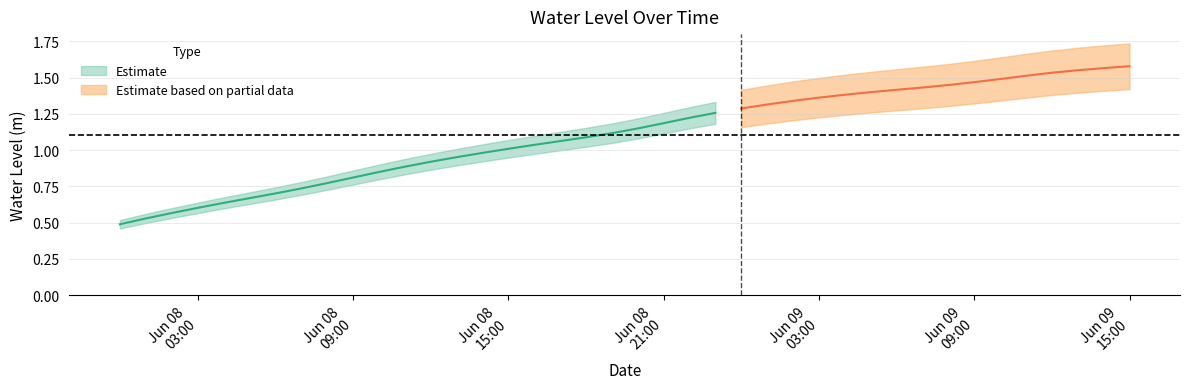

Rank the categories by value from highest to lowest.

2023-06-09 15:00:00, 2023-06-09 14:00:00, 2023-06-09 13:00:00, 2023-06-09 12:00:00, 2023-06-09 11:00:00, 2023-06-09 10:00:00, 2023-06-09 09:00:00, 2023-06-09 08:00:00, 2023-06-09 07:00:00, 2023-06-09 06:00:00, 2023-06-09 05:00:00, 2023-06-09 04:00:00, 2023-06-09 03:00:00, 2023-06-09 02:00:00, 2023-06-09 01:00:00, 2023-06-09 00:00:00, 2023-06-08 23:00:00, 2023-06-08 22:00:00, 2023-06-08 21:00:00, 2023-06-08 20:00:00, 2023-06-08 19:00:00, 2023-06-08 18:00:00, 2023-06-08 17:00:00, 2023-06-08 16:00:00, 2023-06-08 15:00:00, 2023-06-08 14:00:00, 2023-06-08 13:00:00, 2023-06-08 12:00:00, 2023-06-08 11:00:00, 2023-06-08 10:00:00, 2023-06-08 09:00:00, 2023-06-08 08:00:00, 2023-06-08 07:00:00, 2023-06-08 06:00:00, 2023-06-08 05:00:00, 2023-06-08 04:00:00, 2023-06-08 03:00:00, 2023-06-08 02:00:00, 2023-06-08 01:00:00, 2023-06-08 00:00:00